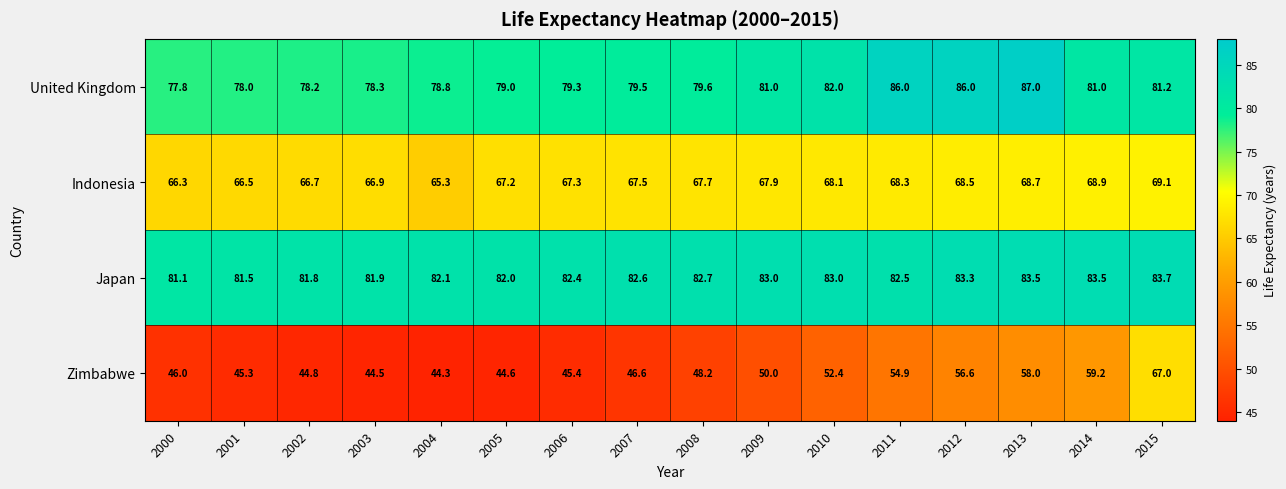

What is the spread (max minus min) of values at 2002?

37.0